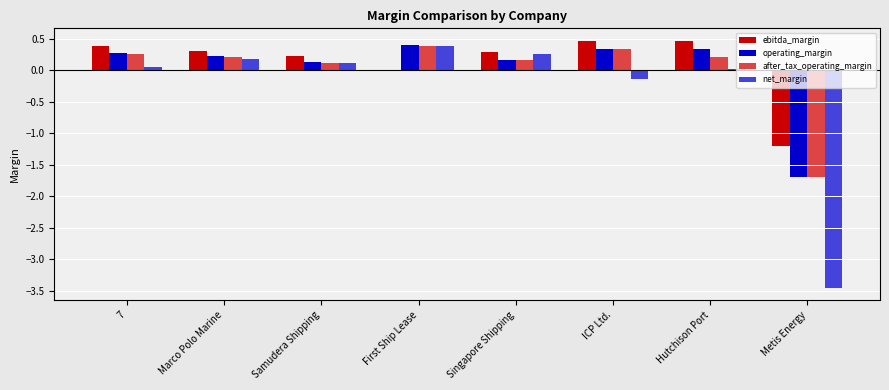

The ebitda_margin series shows 0.1 at Marco Polo Marine. True or false?

False